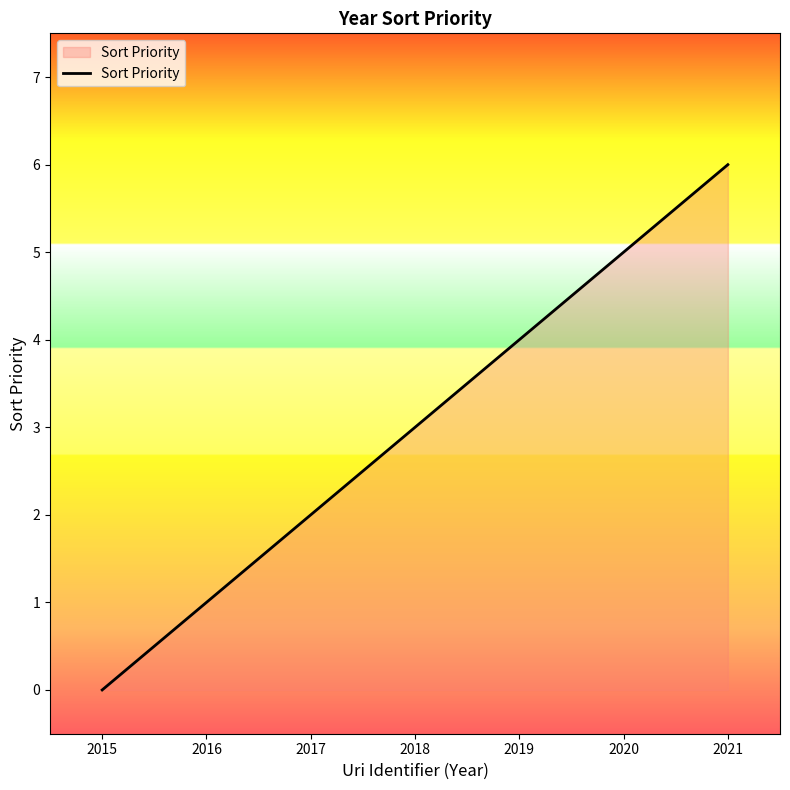

Count the values in the range 1 to 5.

5